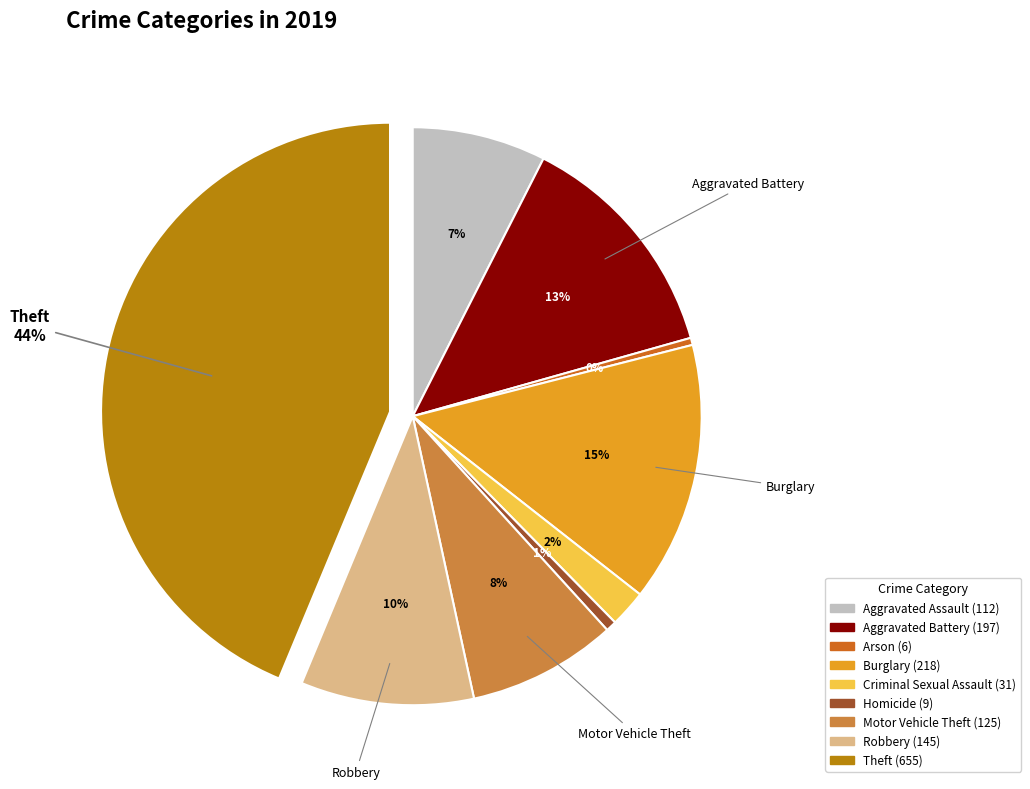

What is the ratio of the value at Robbery to the value at Burglary?

0.7